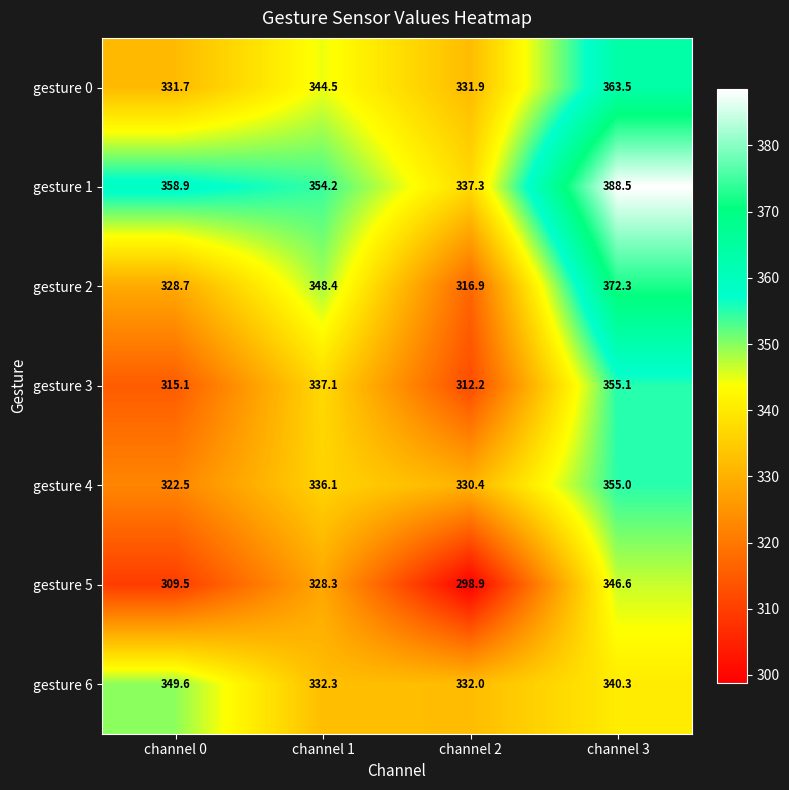

The value of gesture 0 at channel 3 is 539.2. True or false?

False